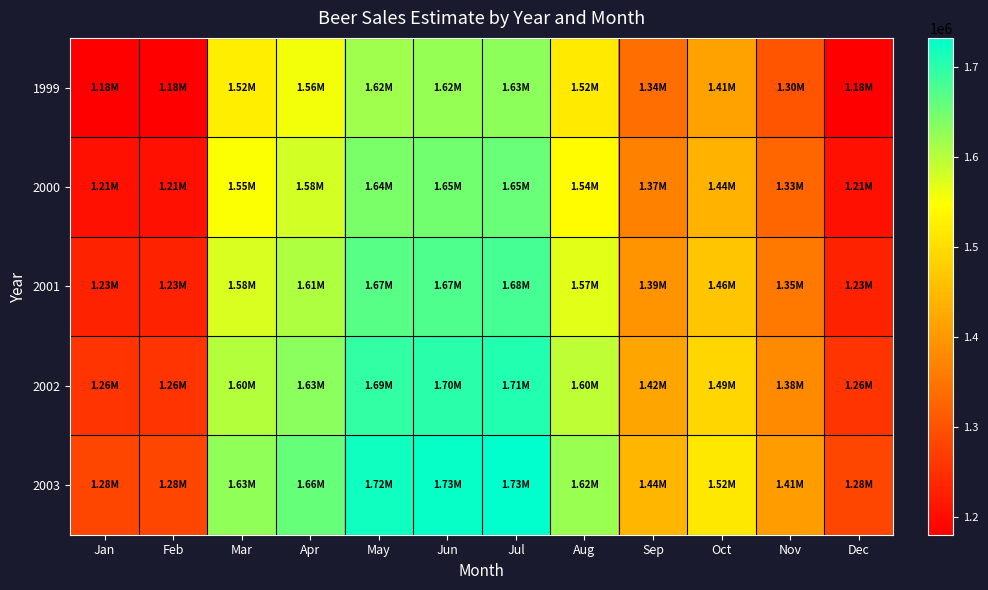

At how many categories does at least one series exceed 1214835?

12